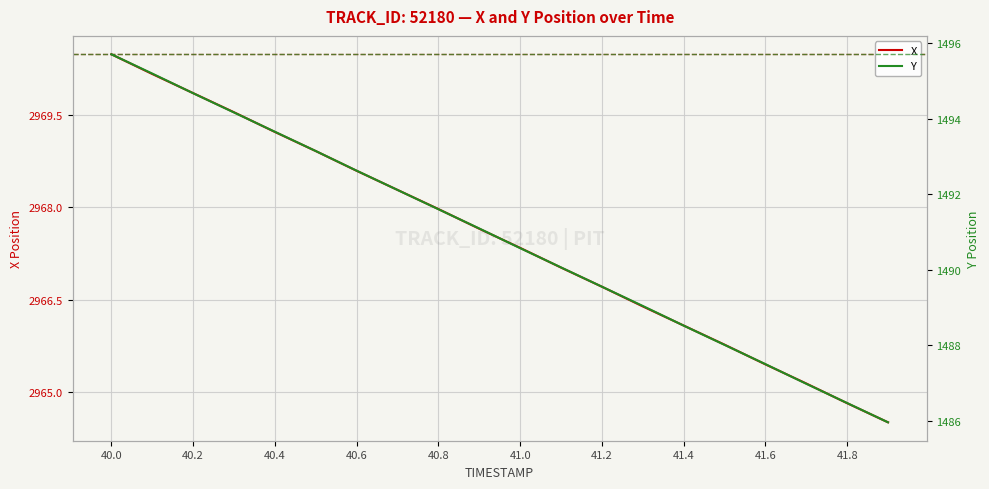

True or false: Y and X intersect in this chart.

False